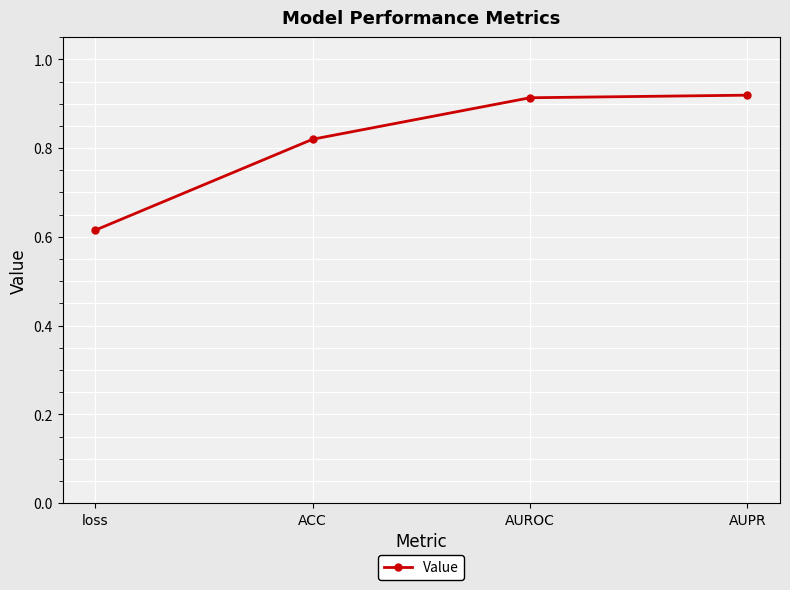

True or false: the data shows 0.3 at AUPR.

False